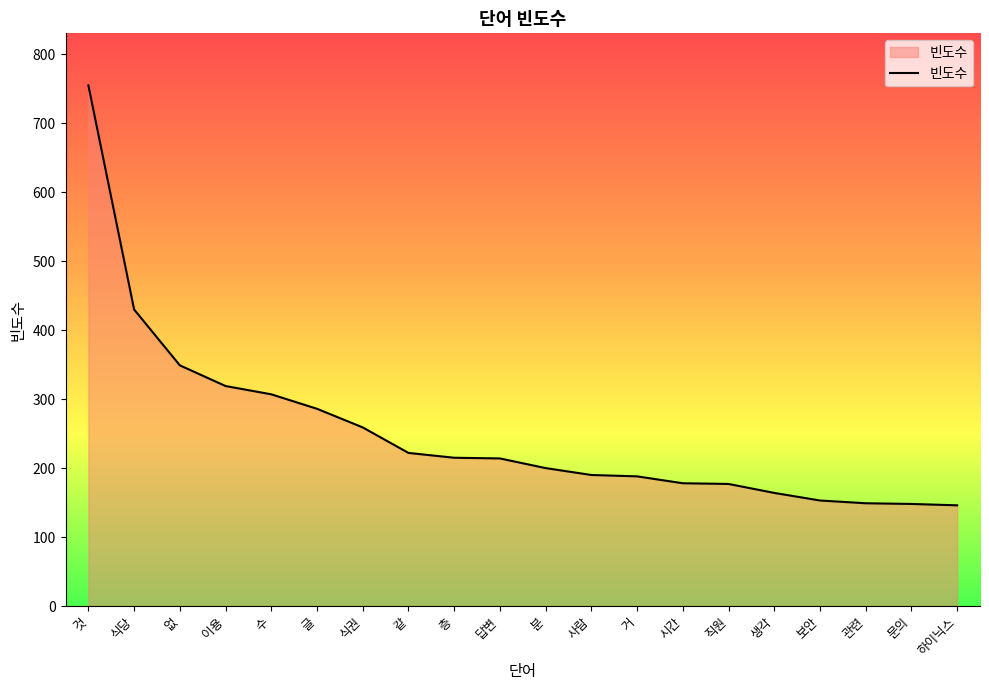

What position from the right is 사람?

9